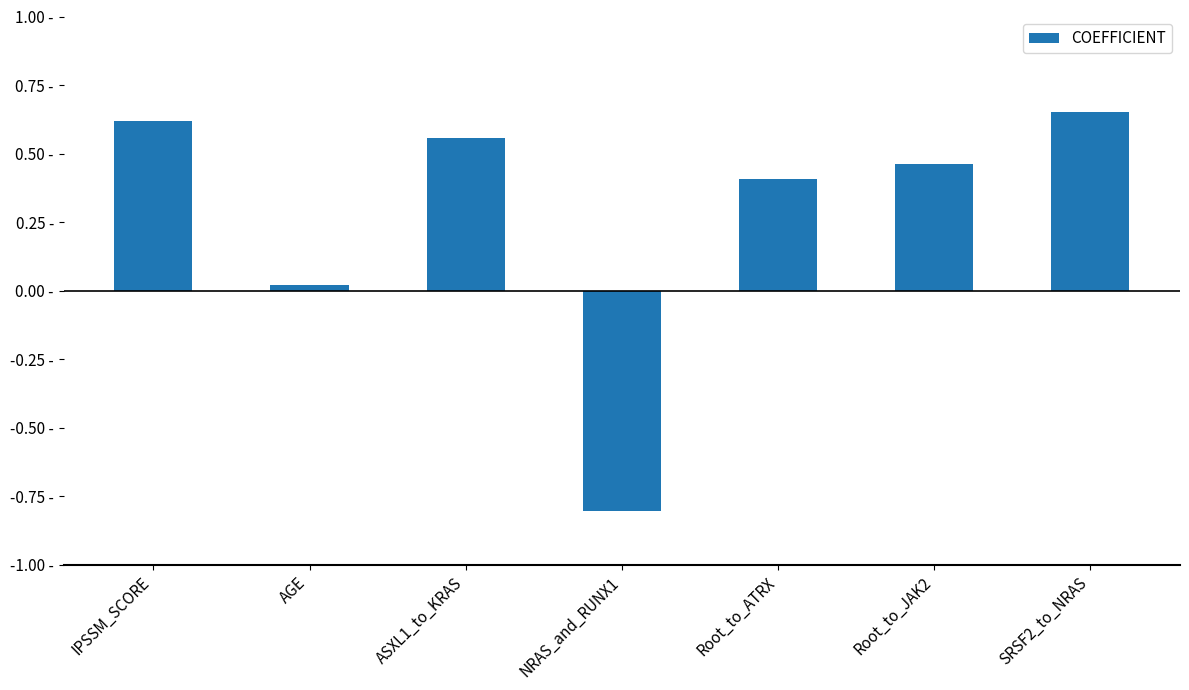

What is the difference between the second highest and minimum values?

1.4